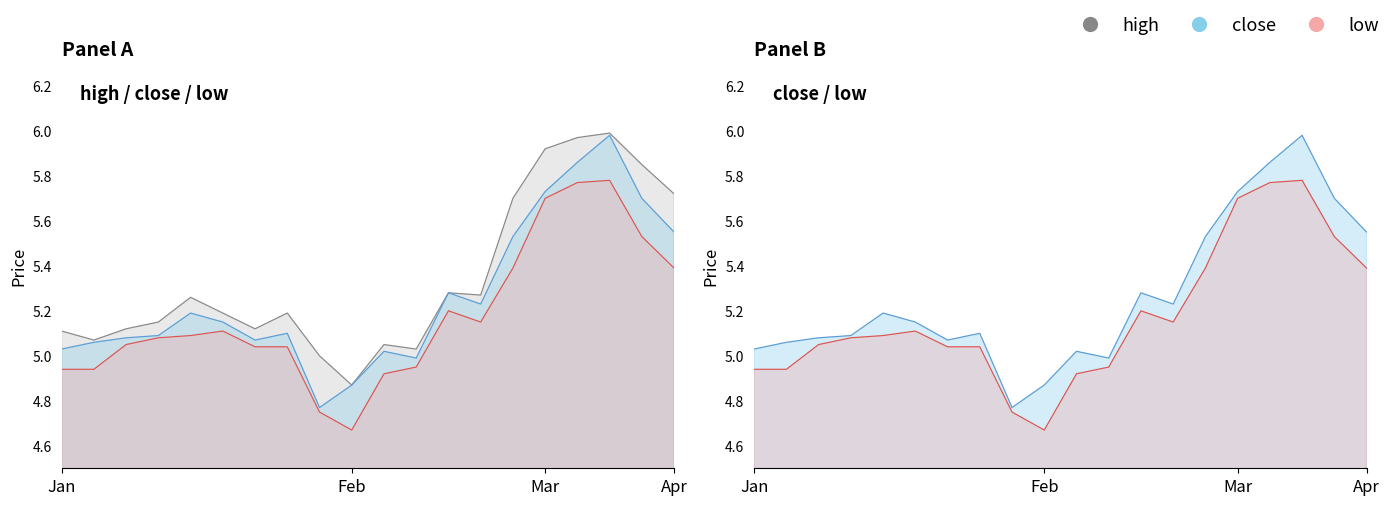

Does the chart display data point markers on the line(s)?

No